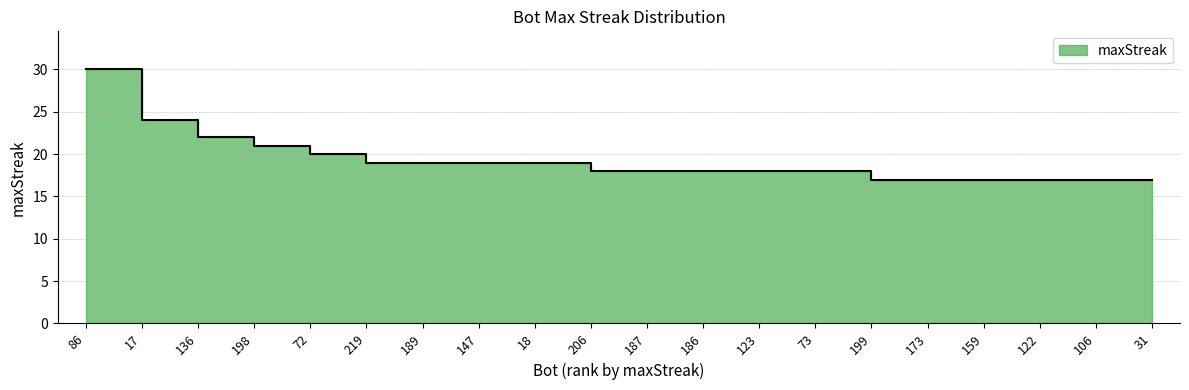

Where is the data nearest to the value 23?

17